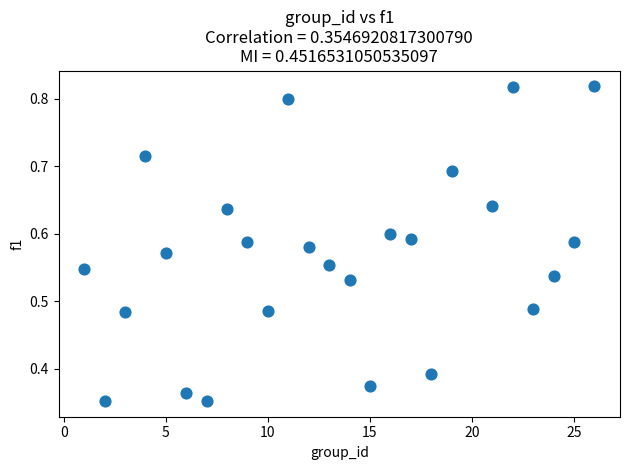

What is the range of X values (max minus min)?

25.0